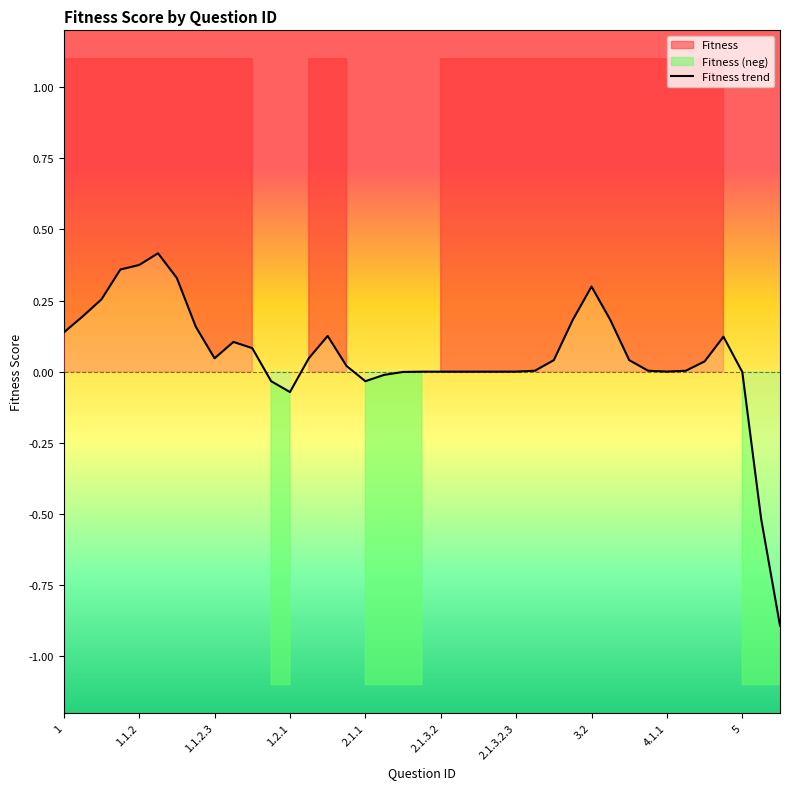

True or false: the data shows -0.0 at 19.

False